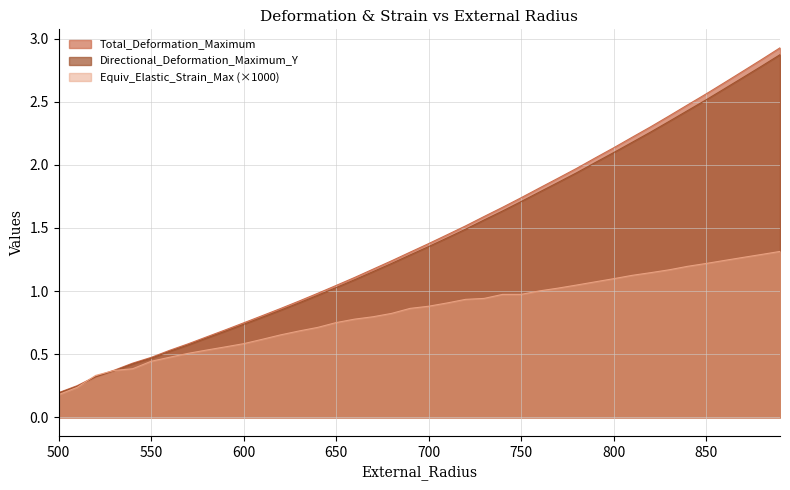

What is the value of the Equivalent_Elastic_Strain_Maximum point at the 13th from the left?

0.7